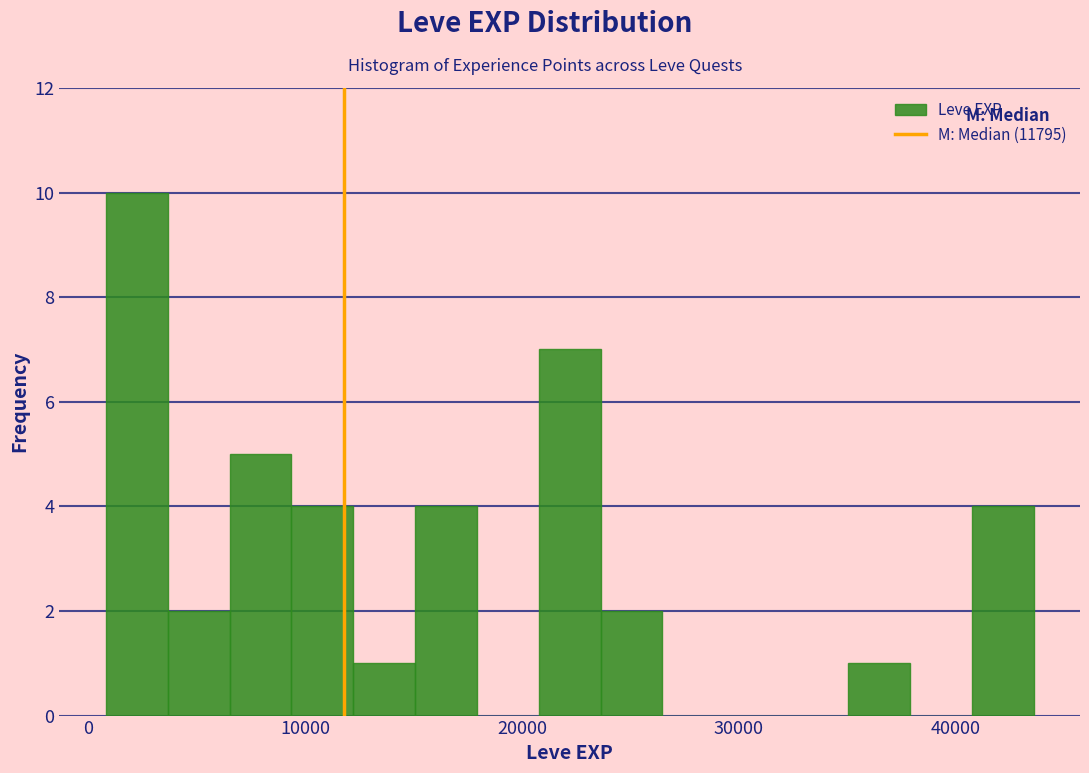

Around what value on the x-axis is the tallest bar? Give the approximate position of its centre, as read against the axis.

2000